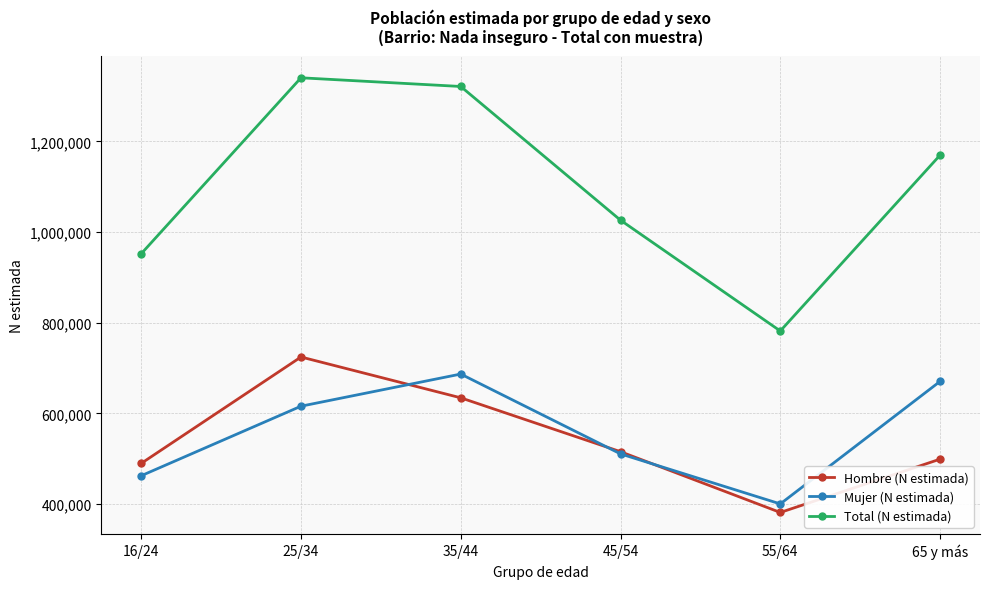

Reading right to left, what are all the values shown in this chart?

Hombre (N estimada): 65 y más=498983	55/64=381415	45/54=515436	35/44=634269	25/34=724316	16/24=489630
Mujer (N estimada): 65 y más=670489	55/64=400265	45/54=510606	35/44=686691	25/34=615798	16/24=462417
Total (N estimada): 65 y más=1169472	55/64=781680	45/54=1026043	35/44=1320960	25/34=1340115	16/24=952047